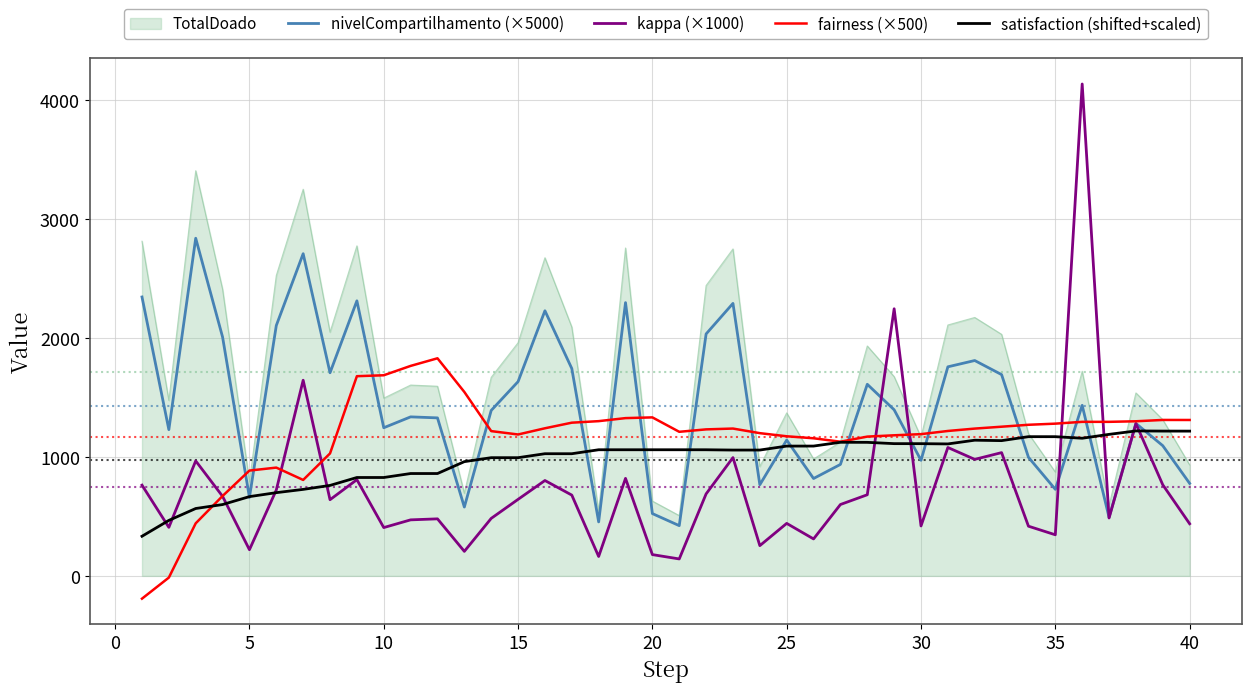

Which series has the largest range (max minus min)?

kappa (×1000)